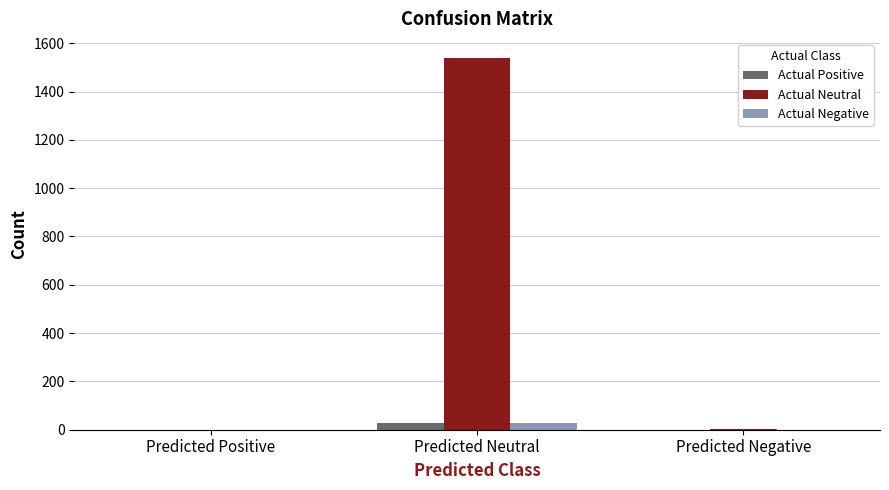

What is the average value of the Actual Positive series?

9